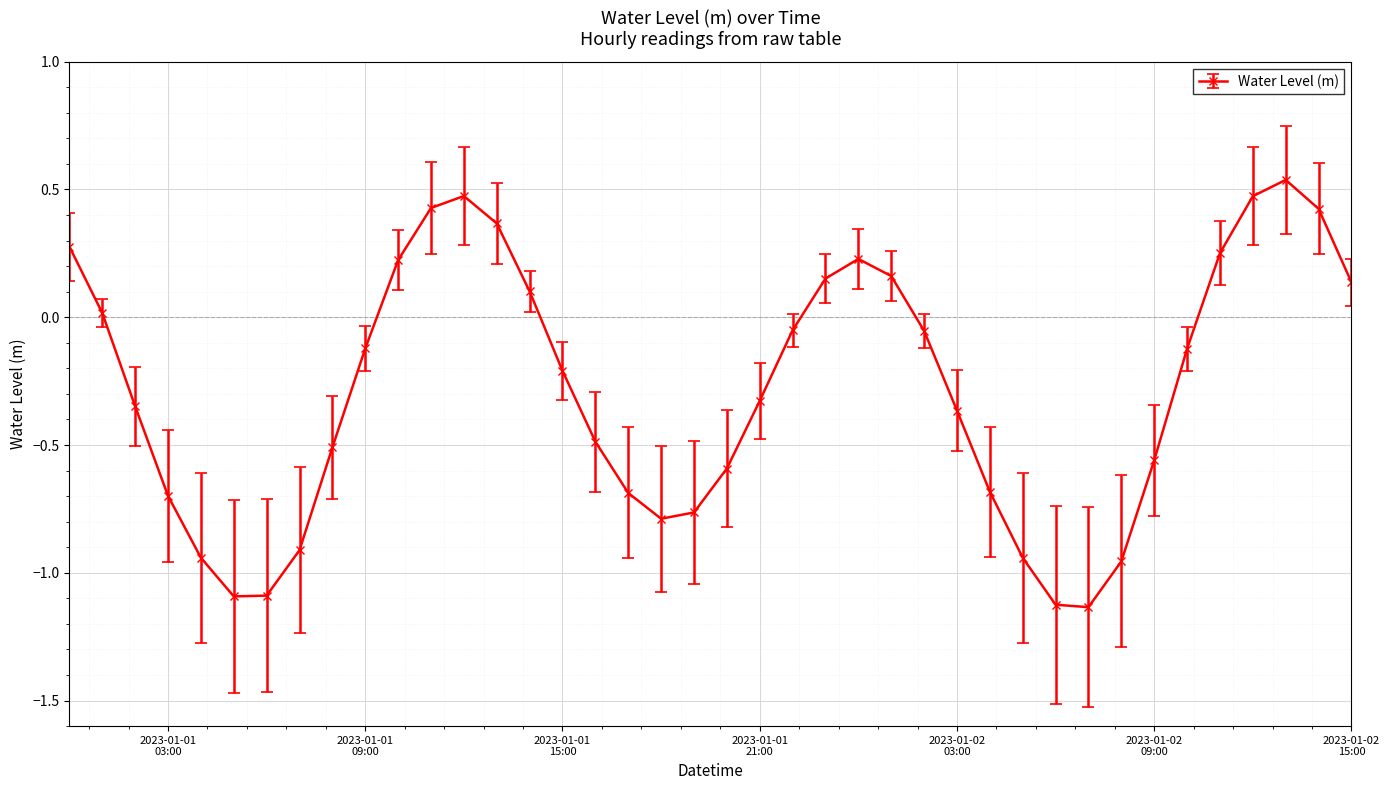

How many points are lower than both their immediate neighbors (excluding endpoints)?

3